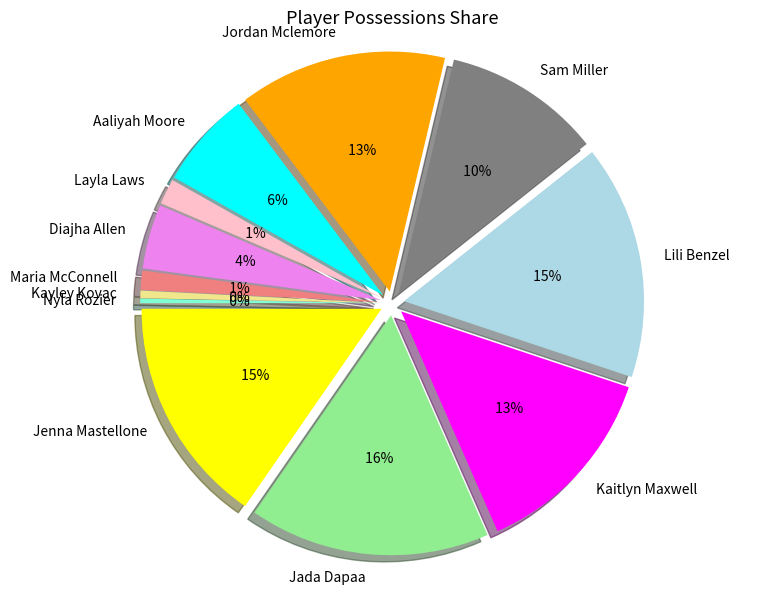

Count the number of slices in the pie.

12